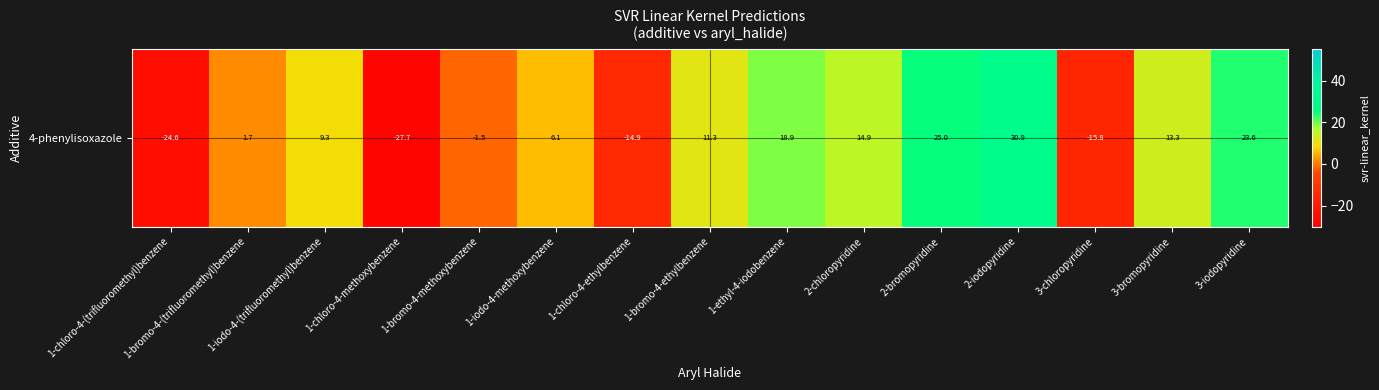

How many data points does each series have?

15